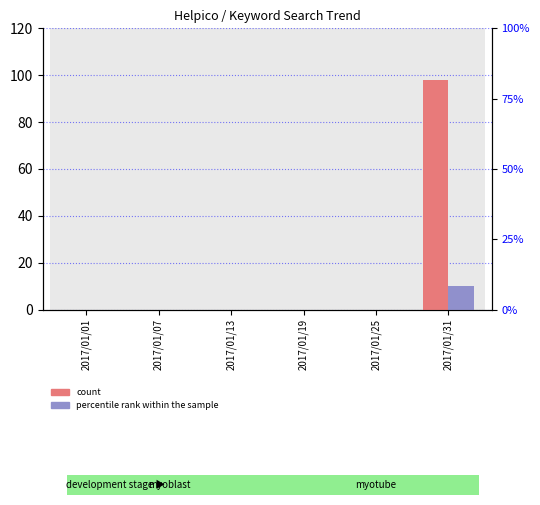

What is the difference between the maximum and minimum values in the percentile rank within the sample series?

10